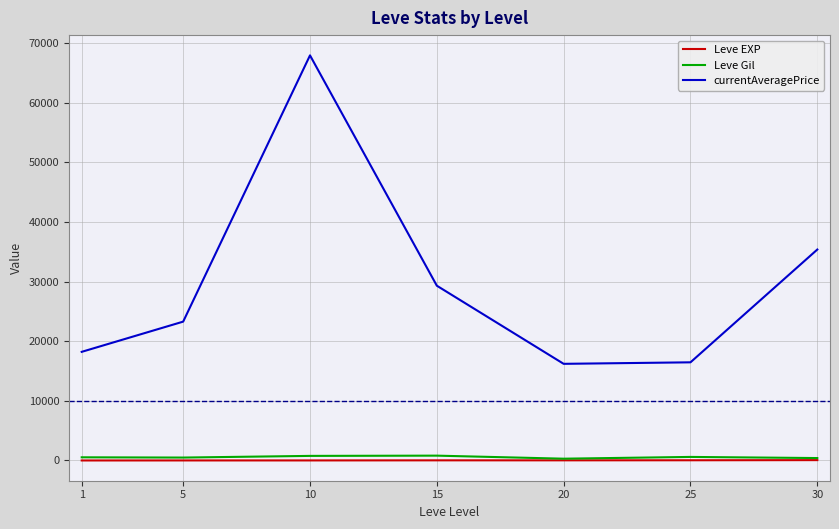

What value does the Leve EXP series have at 1?

1.3